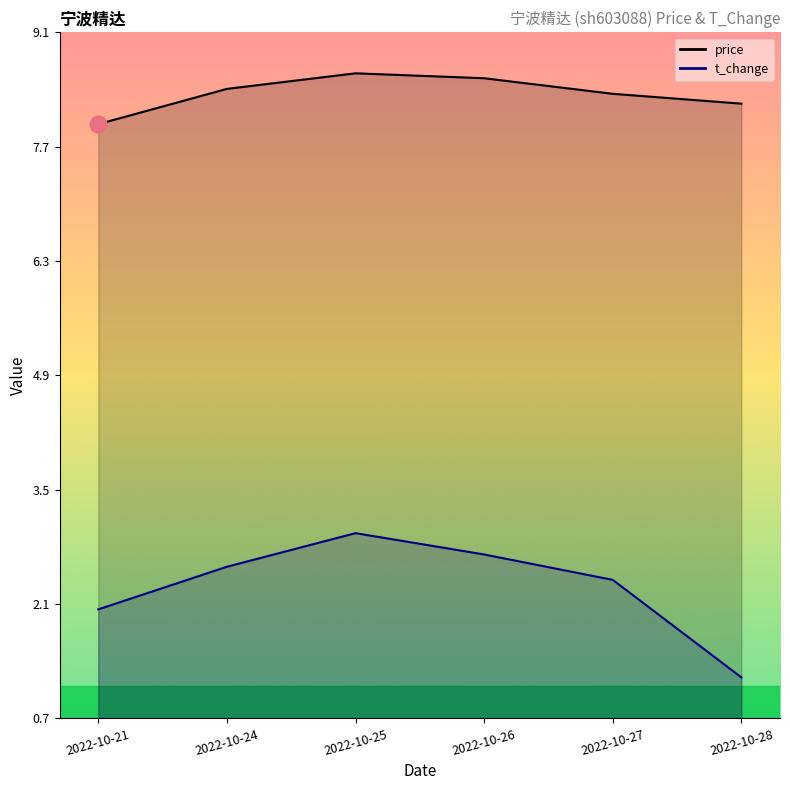

What is the approximate value of price at 2022-10-24?

8.4